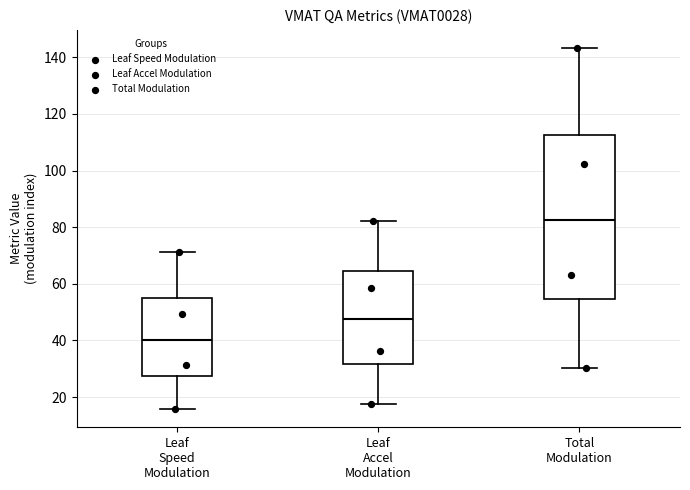

Which box has the highest median line?

Total Modulation